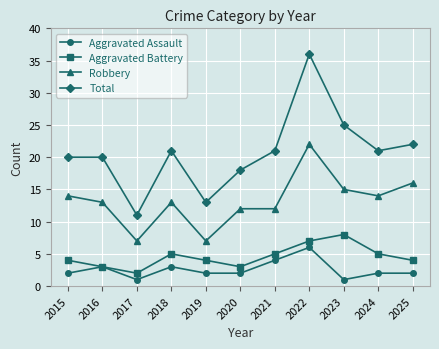

Which label corresponds to the largest value in the chart?

2022